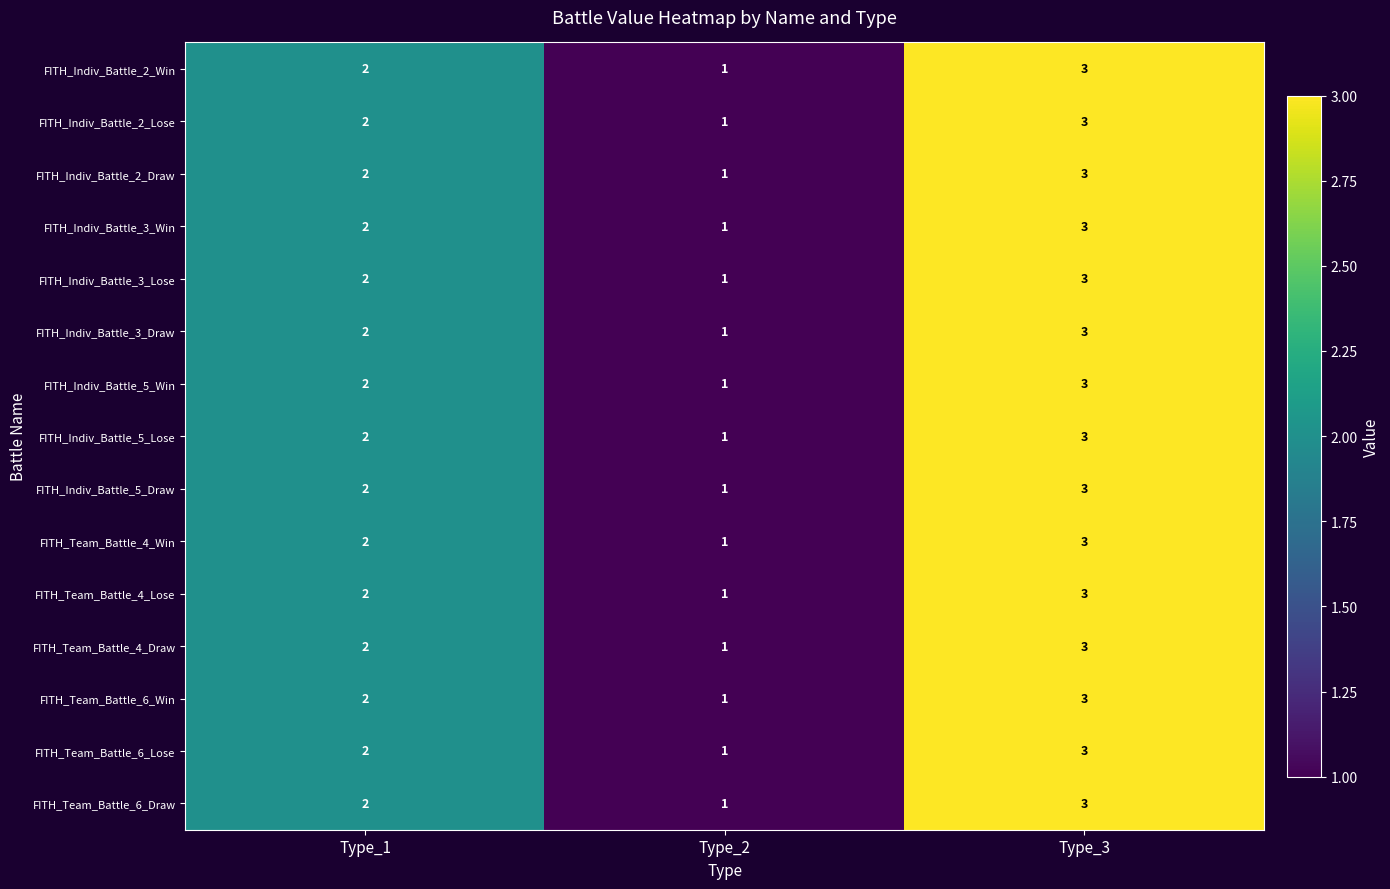

What is the sum of the FITH_Indiv_Battle_2_Win values at Type_1 and Type_3?

5